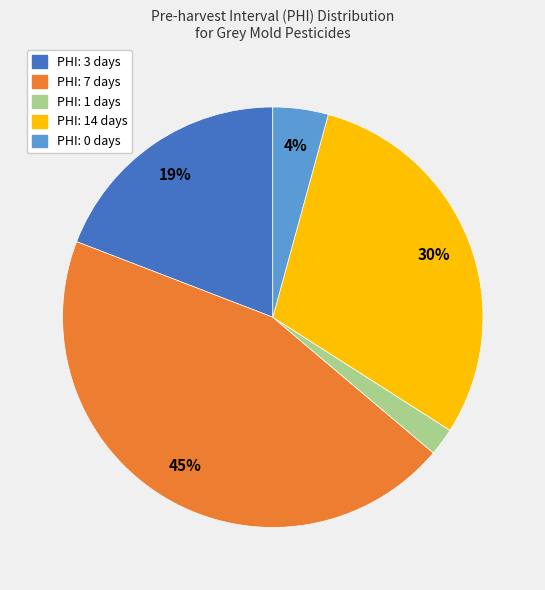

To the nearest percent, what is the difference between the largest and smallest slice percentages?

43%